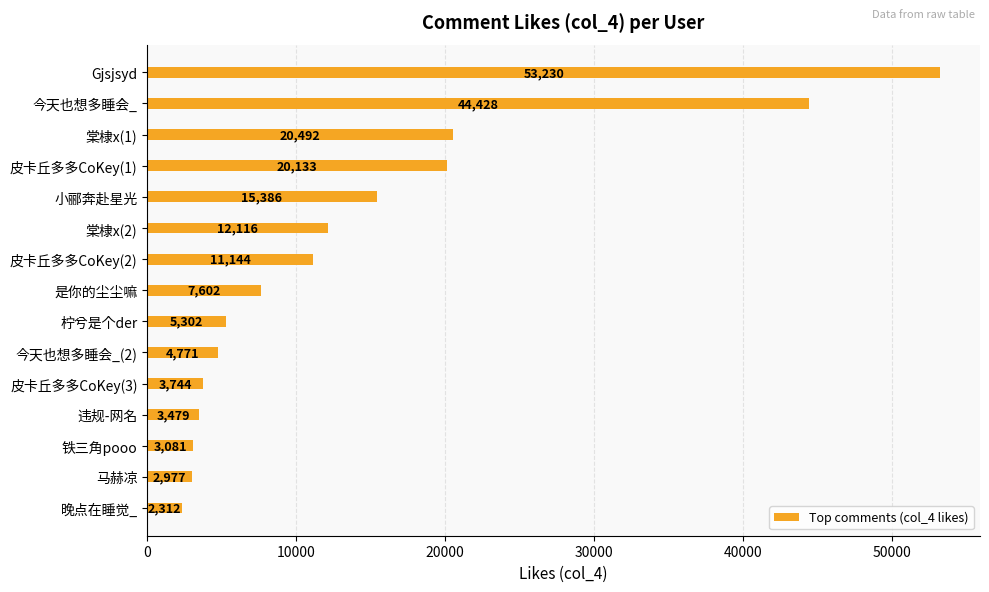

List the labels in order of value, largest first.

Gjsjsyd, 今天也想多睡会_, 棠棣x(1), 皮卡丘多多CoKey(1), 小郦奔赴星光, 棠棣x(2), 皮卡丘多多CoKey(2), 是你的尘尘嘛, 柠兮是个der, 今天也想多睡会_(2), 皮卡丘多多CoKey(3), 违规-网名, 铁三角pooo, 马赫凉, 晚点在睡觉_